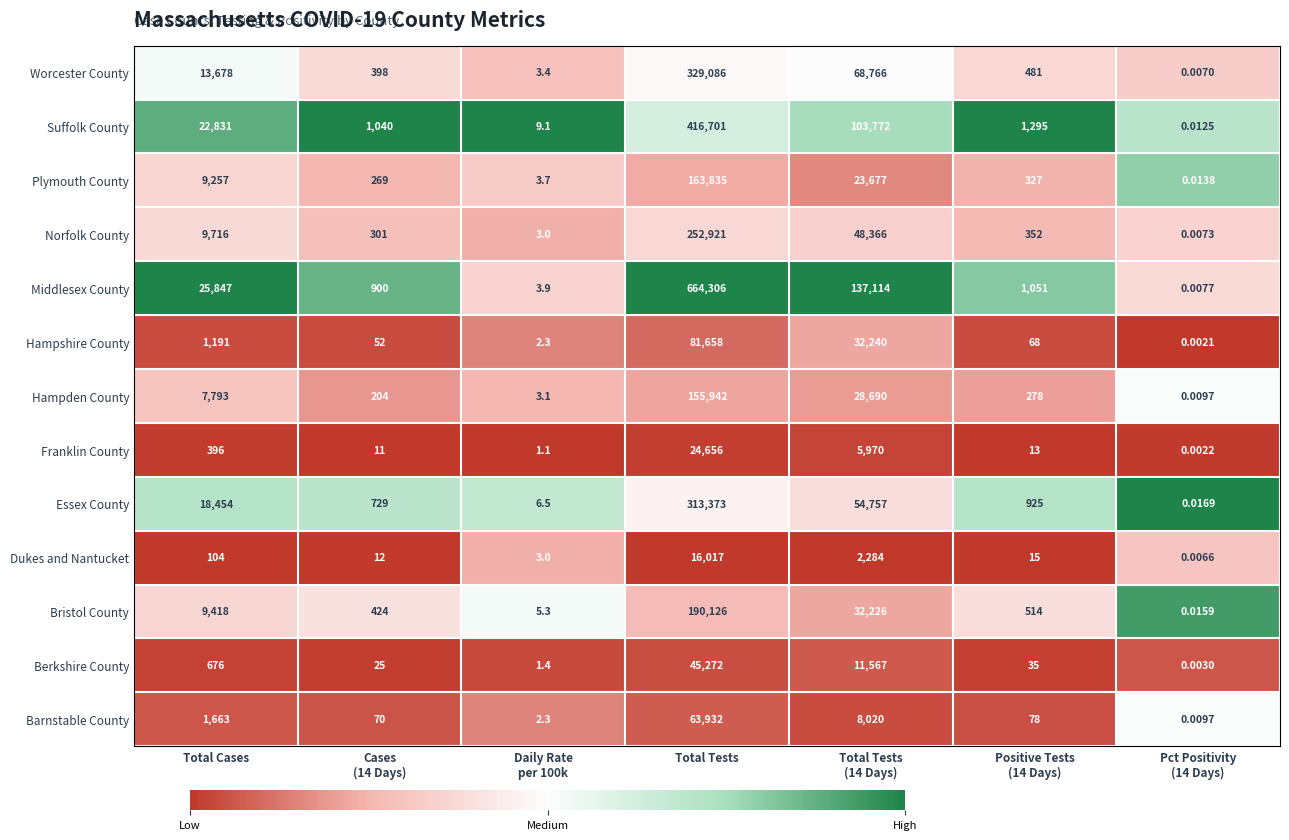

Where does the Plymouth County series first go above 327?

Total Cases